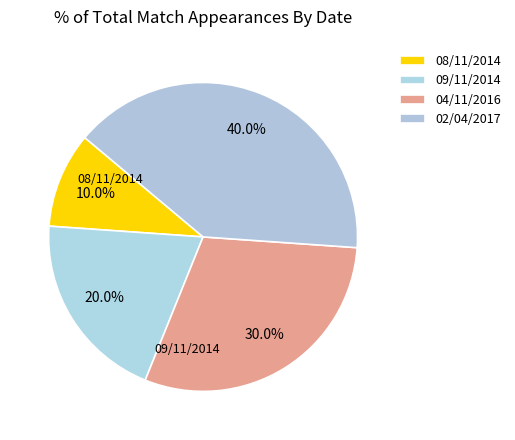

To the nearest percent, what portion does 09/11/2014 represent?

20%